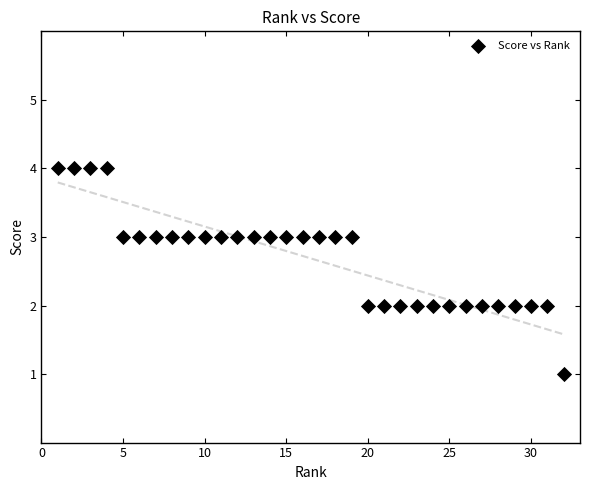

What is the range of X values (max minus min)?

31